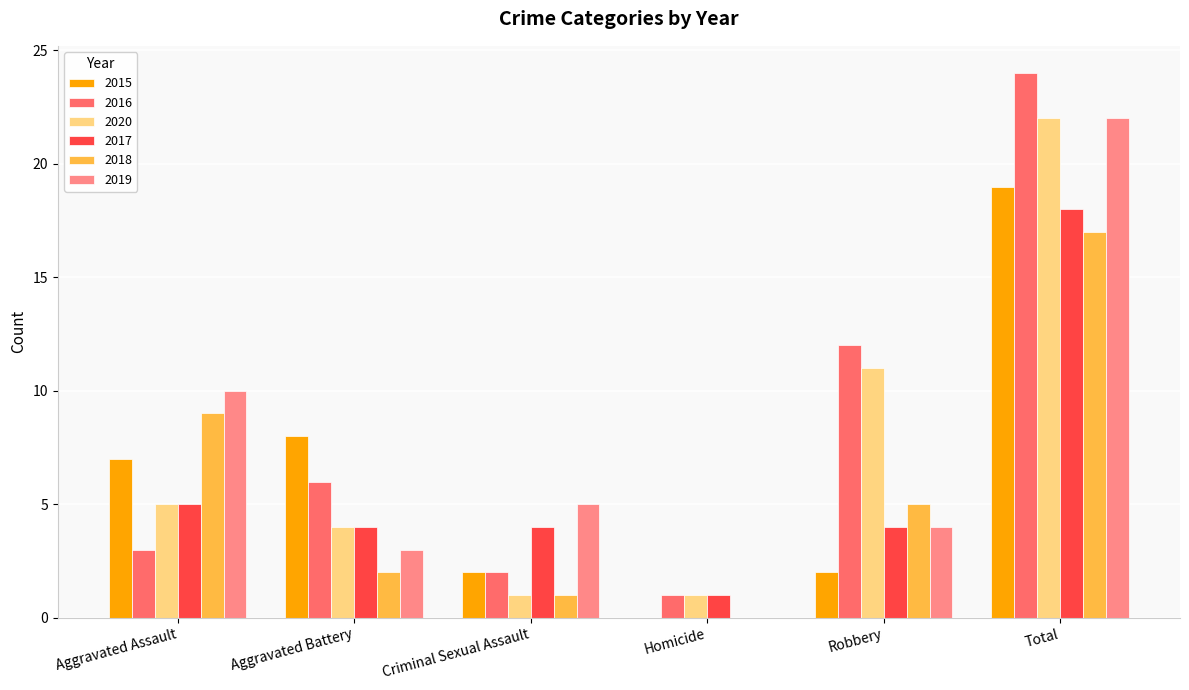

Are the bars horizontal?

No